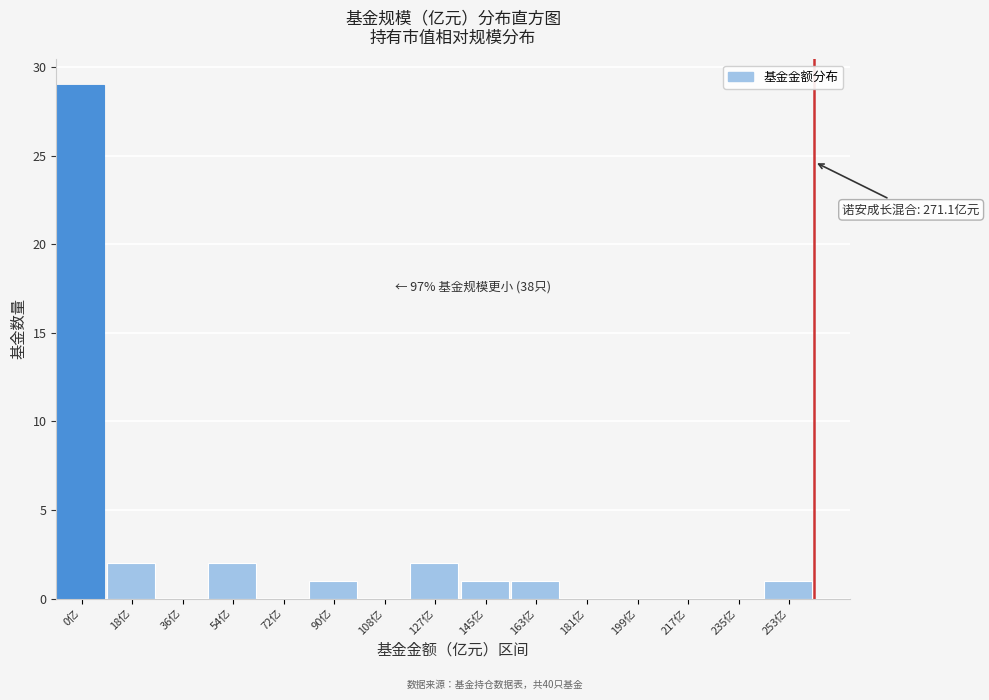

Reading right to left, extract all data points from this chart.

253亿=1	235亿=0	217亿=0	199亿=0	181亿=0	163亿=1	145亿=1	127亿=2	108亿=0	90亿=1	72亿=0	54亿=2	36亿=0	18亿=2	0亿=29